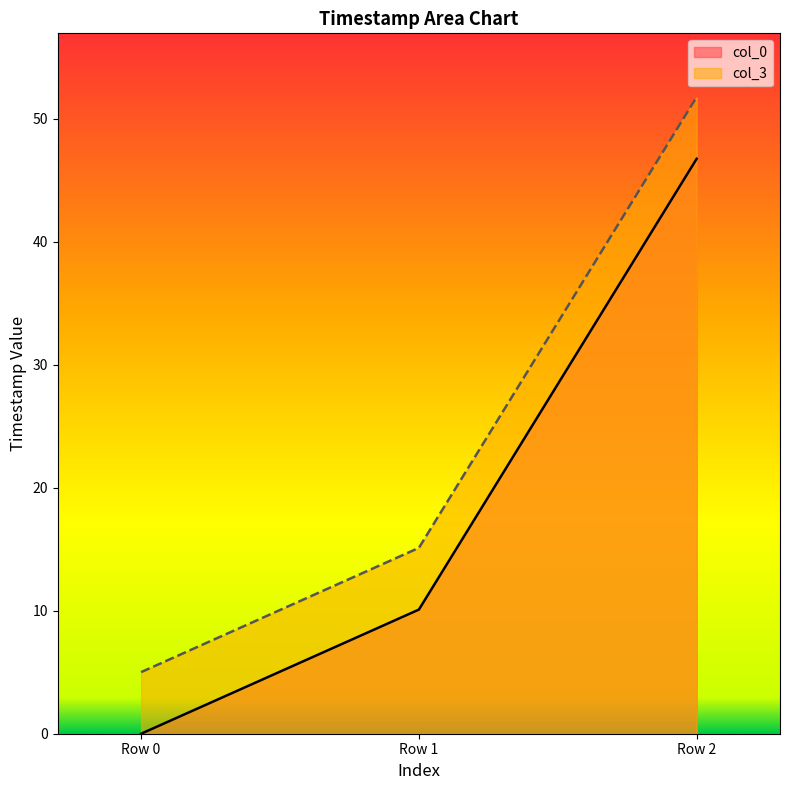

What is the value of the col_3 point at the 1st from the left?

5.0